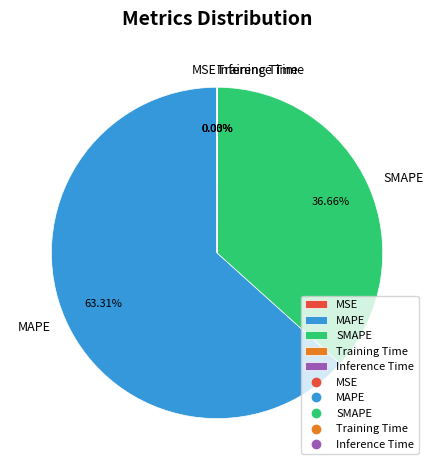

Approximately how many times larger is the value at MAPE compared to SMAPE?

1.7